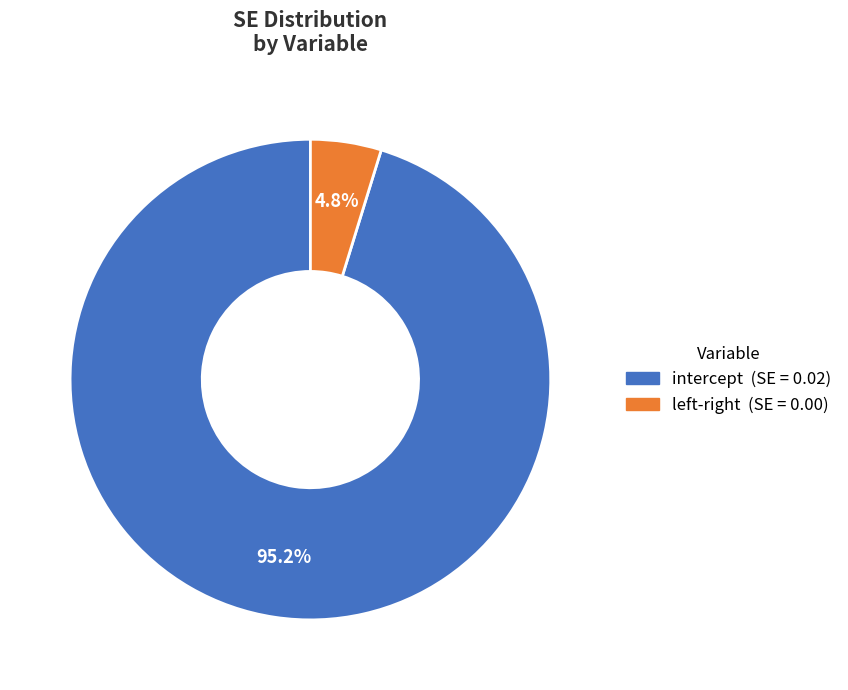

What percentage is NOT represented by intercept?

4.8%